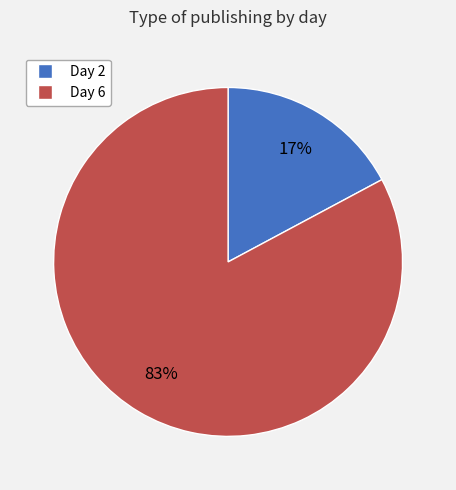

Count the number of slices in the pie.

2